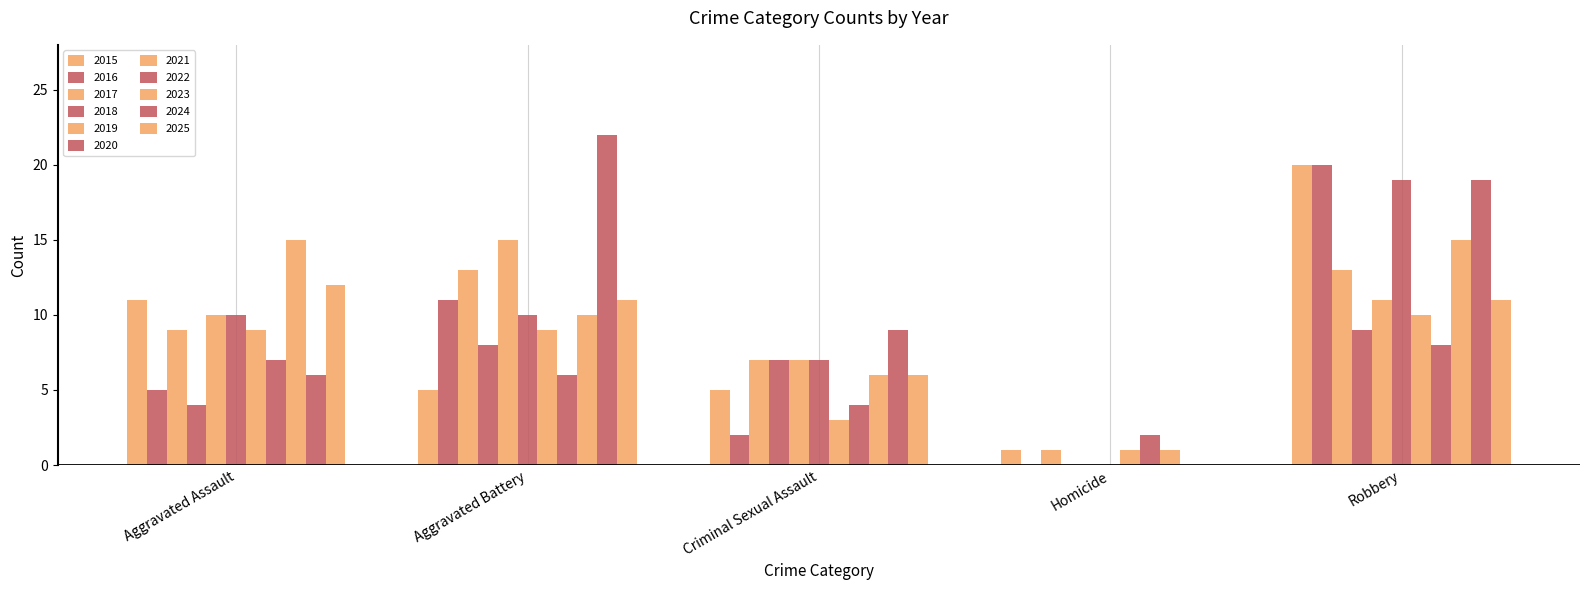

How many groups of bars are there?

5